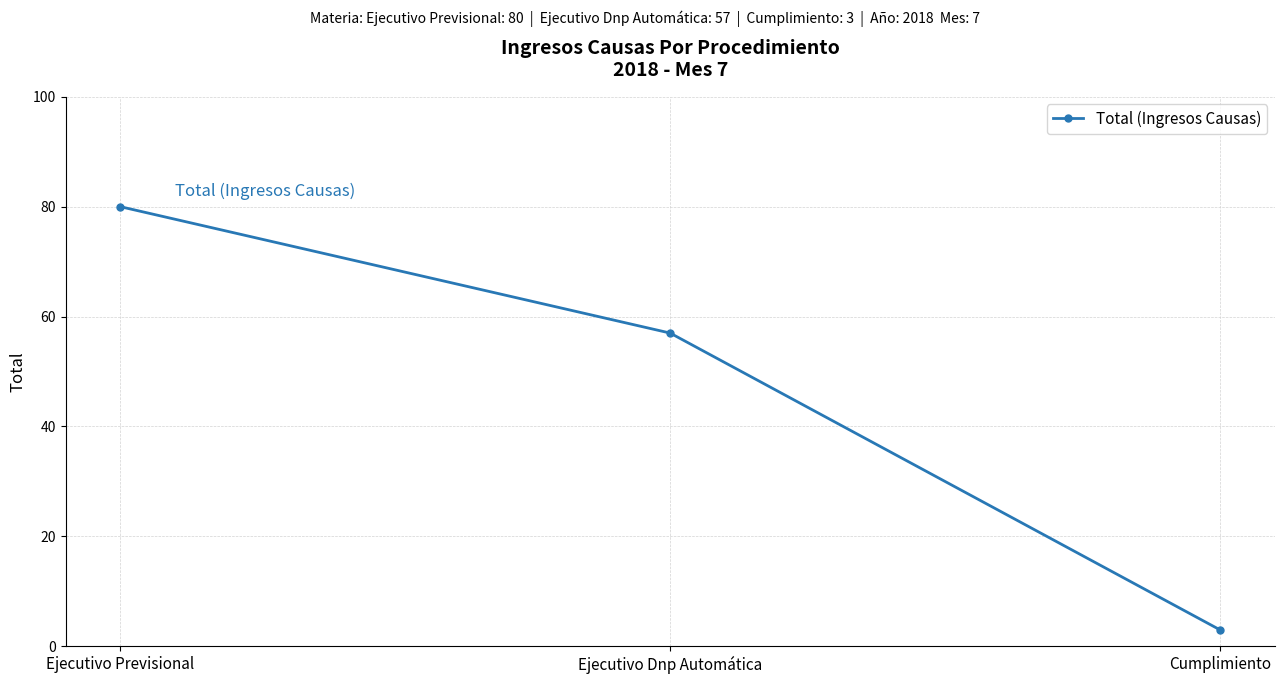

Rank the categories by value from highest to lowest.

Ejecutivo Previsional, Ejecutivo Dnp Automática, Cumplimiento